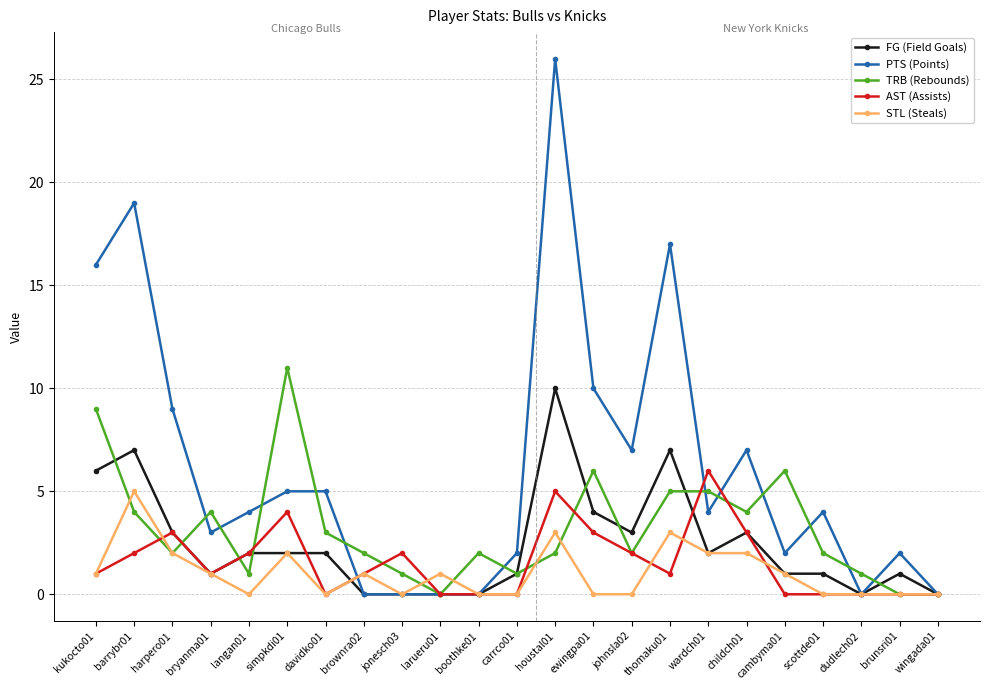

At which category does FG (Field Goals) reach its first local peak?

barrybr01